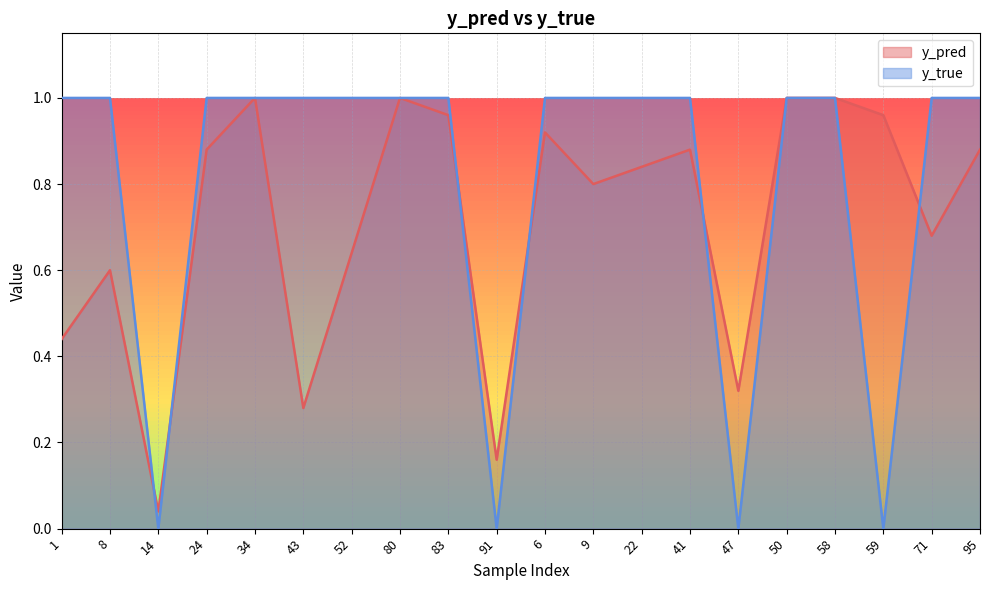

Where is the first local minimum for y_pred?

14